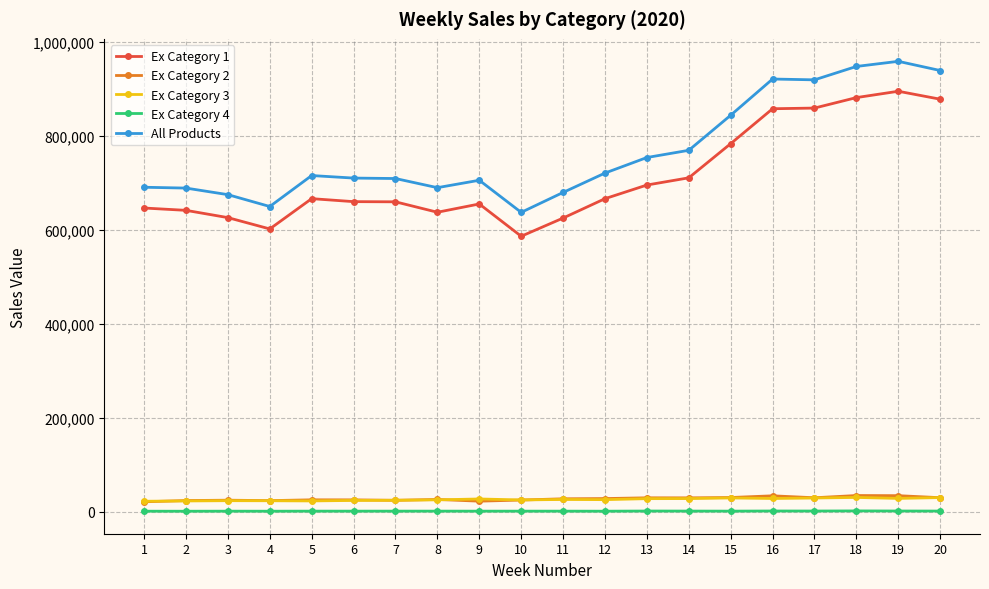

What is the difference between the maximum and minimum values in the Ex Category 1 series?

308832.4